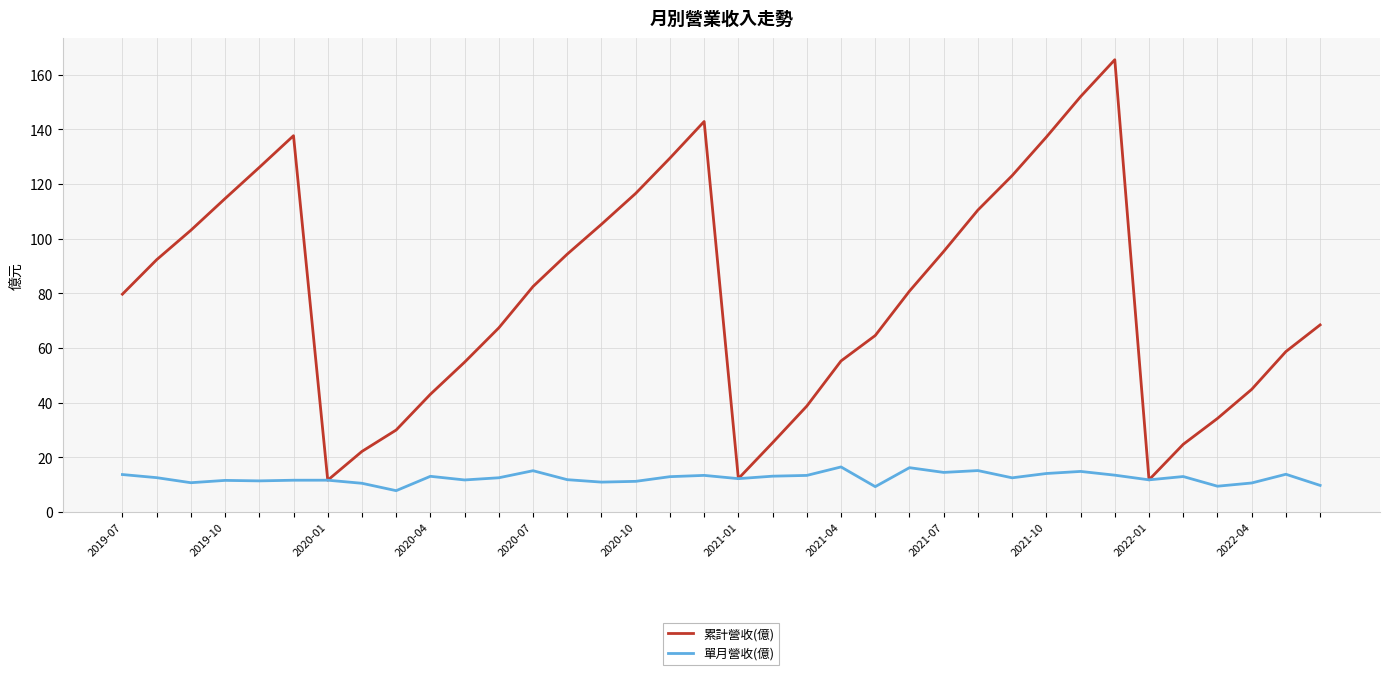

List the series in order of their overall mean, lowest first.

單月營收(億), 累計營收(億)